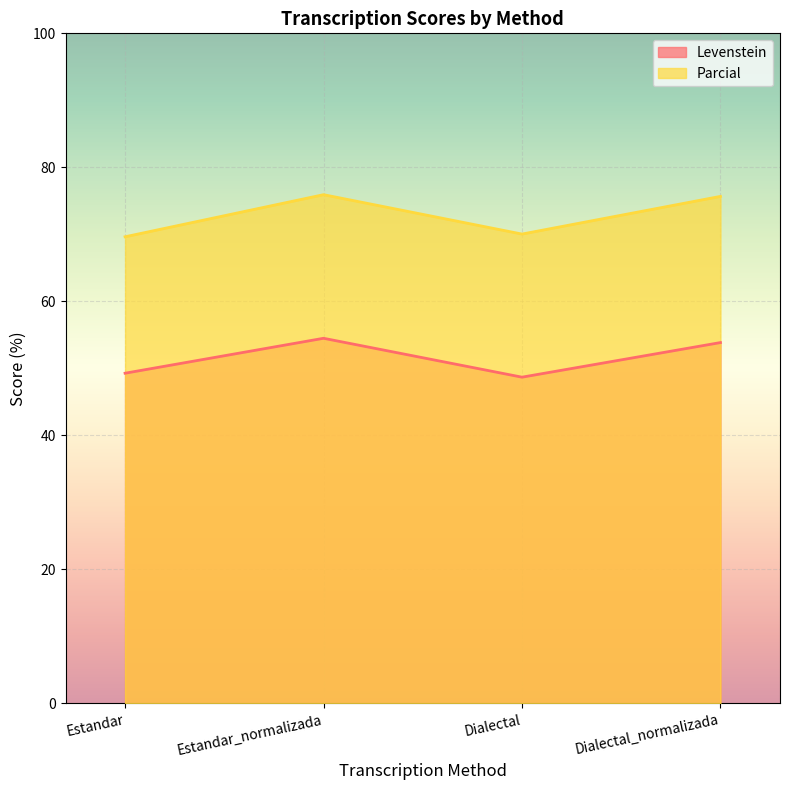

What is the sum of the Levenstein values at Dialectal and Estandar?

98.0